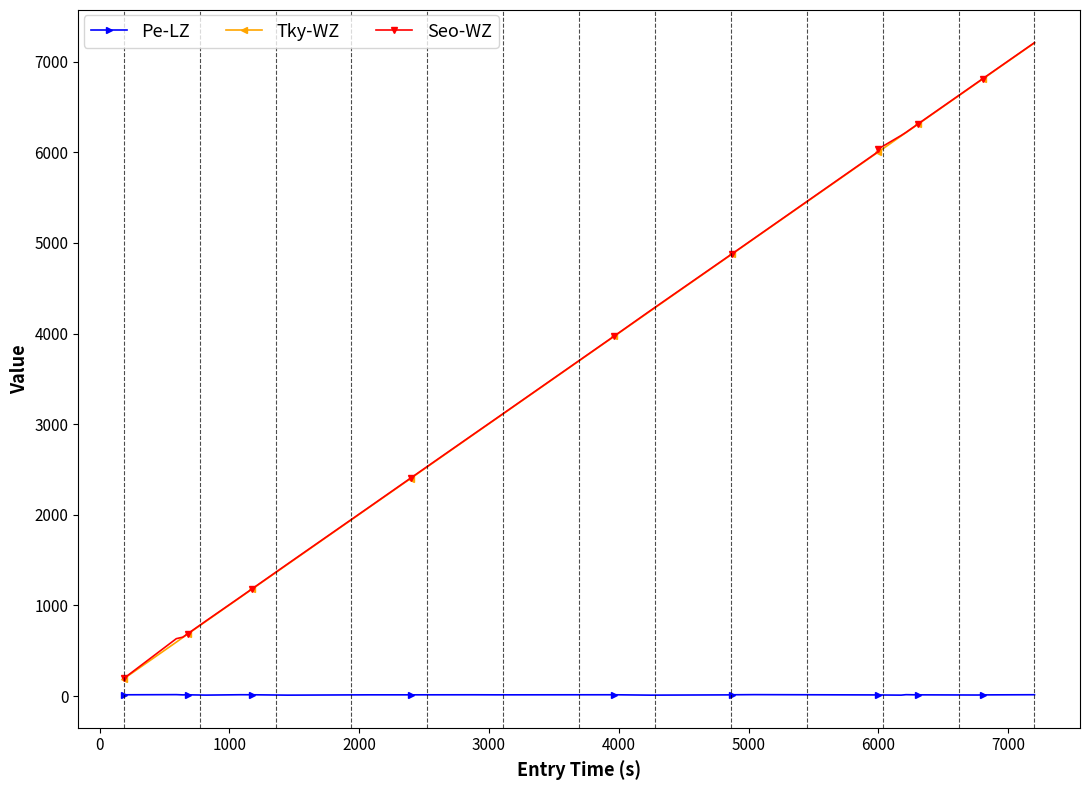

Which series has the largest range (max minus min)?

Tky-WZ